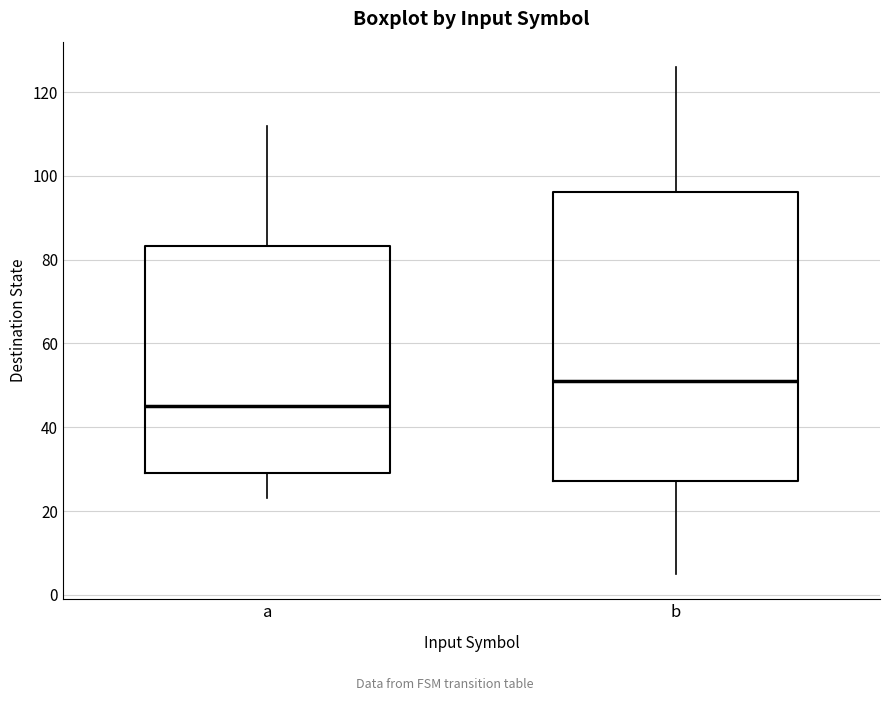

Which box has the highest median line?

b